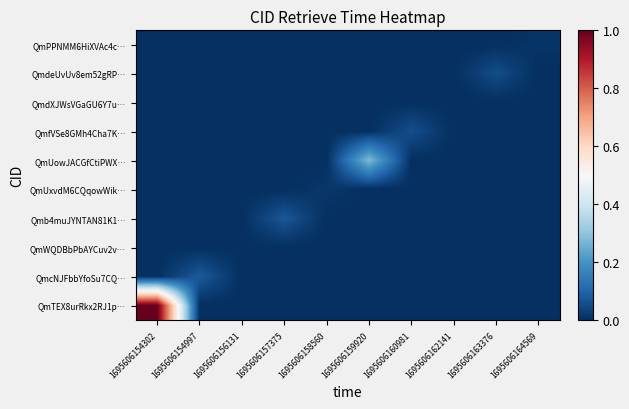

At 1695606154302, list the series in order from smallest to largest.

QmcNJFbbYfoSu7CQ…, QmWQDBbPbAYCuv2v…, Qmb4muJYNTAN81K1…, QmUxvdM6CQqowWik…, QmUowJACGfCtiPWX…, QmfVSe8GMh4Cha7K…, QmdXJWsVGaGU6Y7u…, QmdeUvUv8em52gRP…, QmPPNMM6HiXVAc4c…, QmTEX8urRkx2RJ1p…